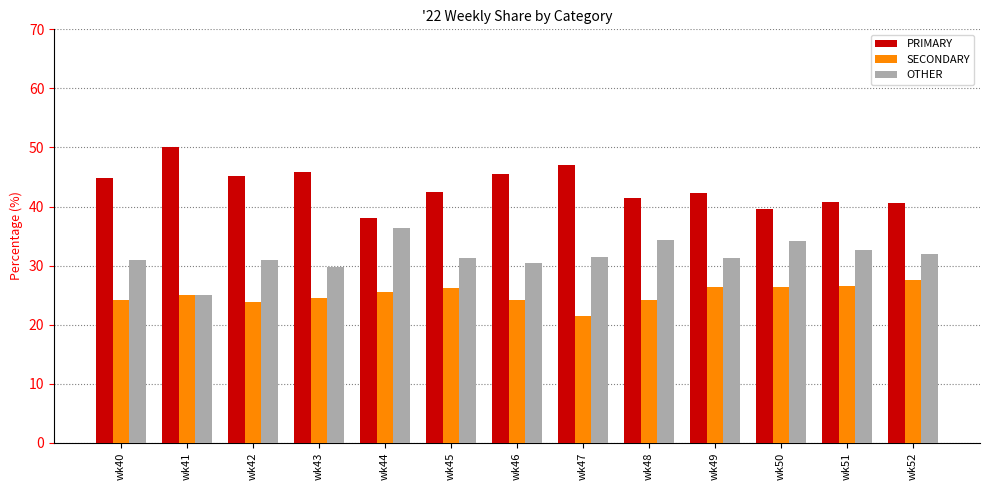

What is the spread (max minus min) of values at wk52?

13.0